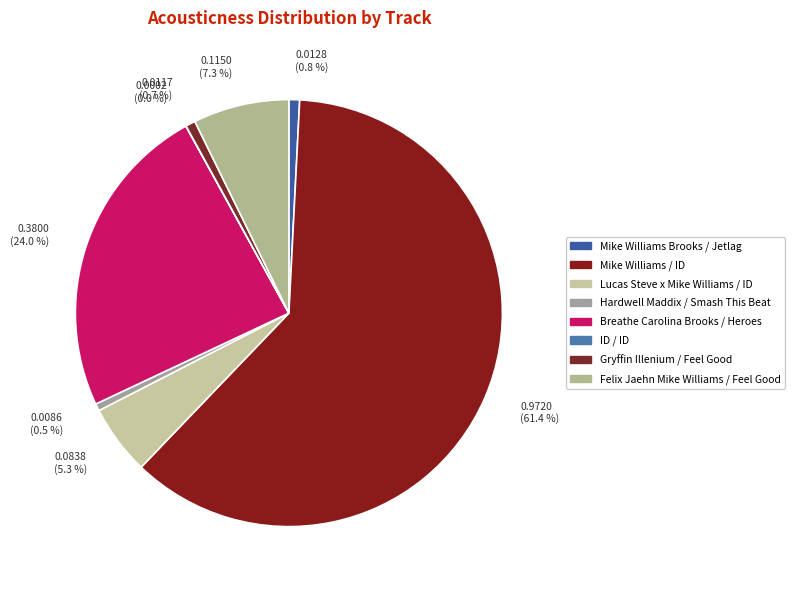

What is the change in value from Hardwell Maddix / Smash This Beat to Felix Jaehn Mike Williams / Feel Good?

+0.1